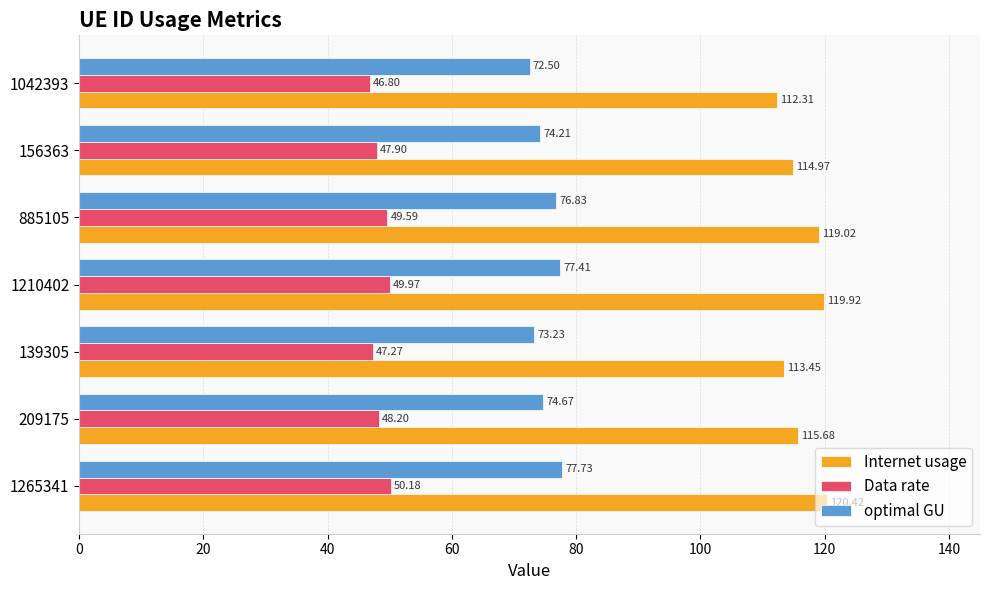

What is the sum of all Internet usage values?

815.8